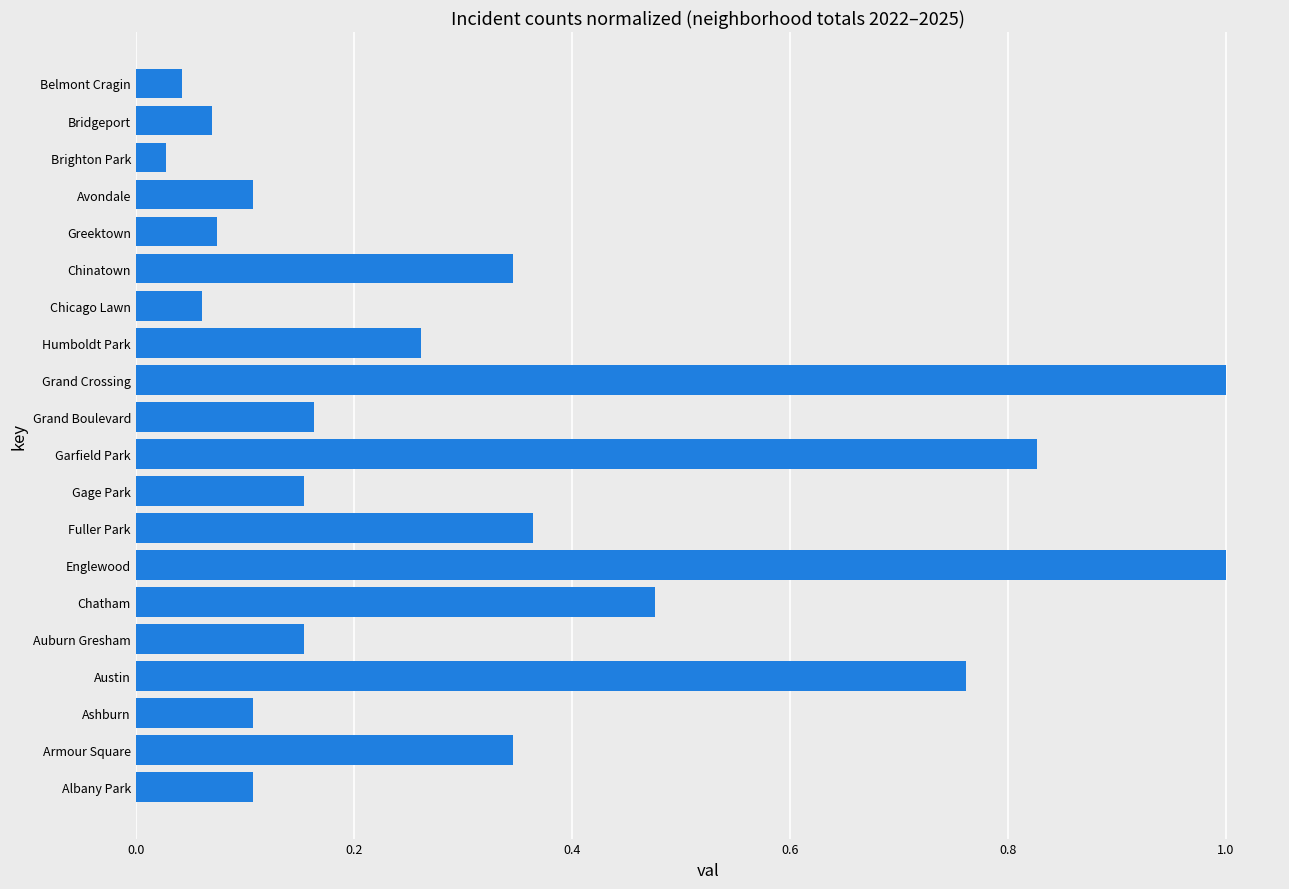

Count the number of categories in the chart.

20